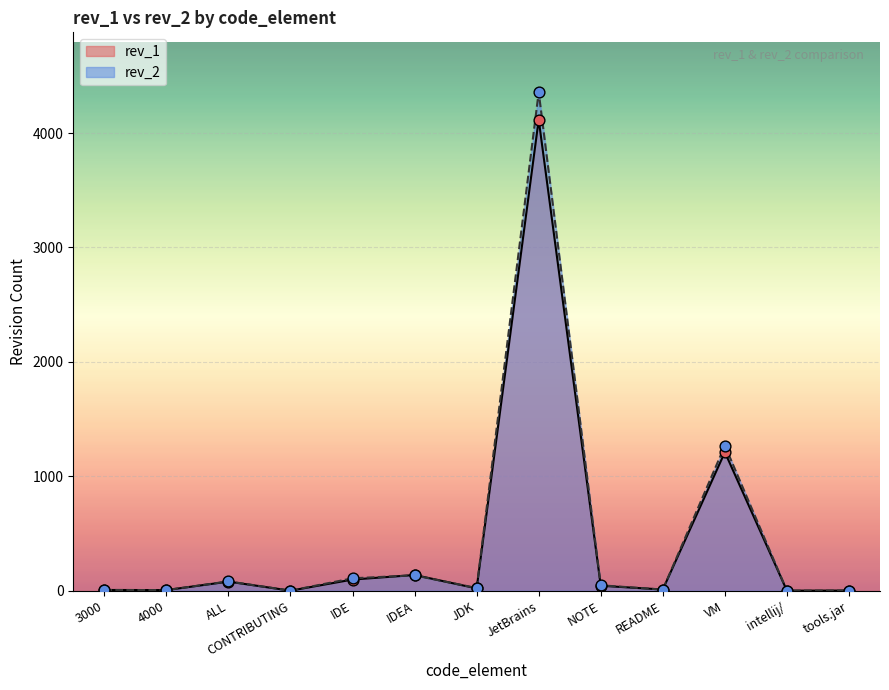

What are all the series names shown in the legend?

rev_1, rev_2